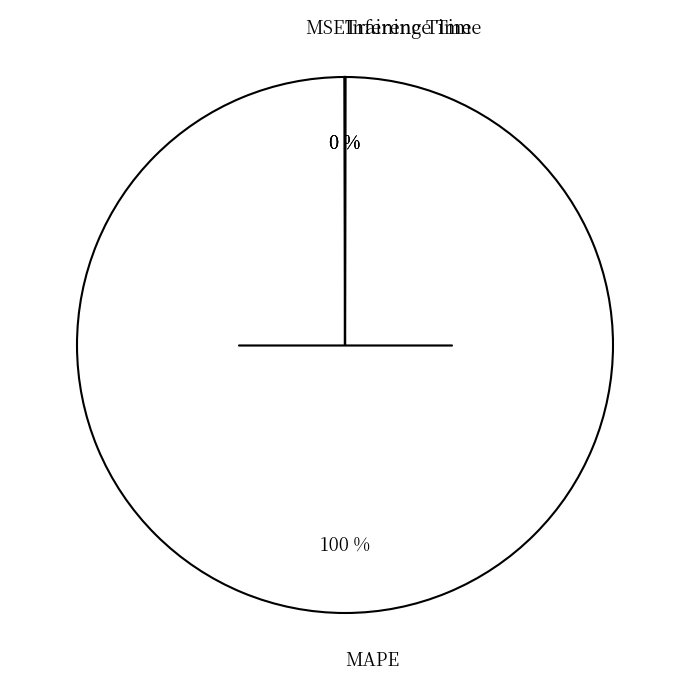

To the nearest percent, what is the difference between the largest and smallest slice percentages?

100%